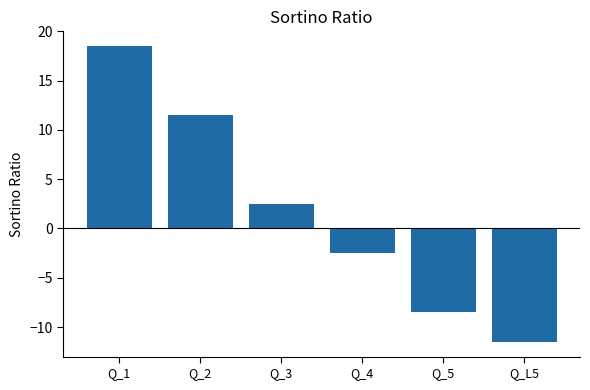

Does the chart contain any negative values?

Yes